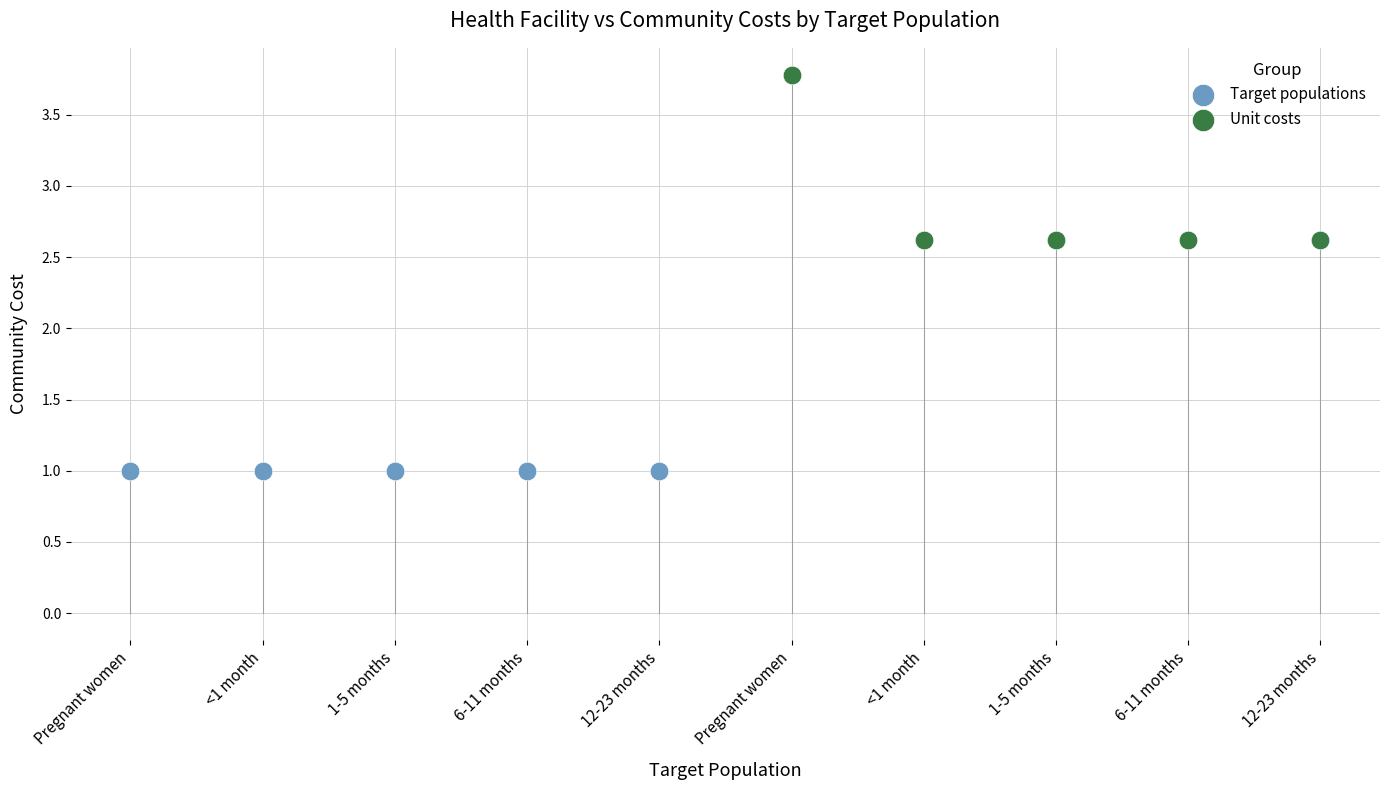

Which series reaches the maximum Y coordinate?

Unit costs